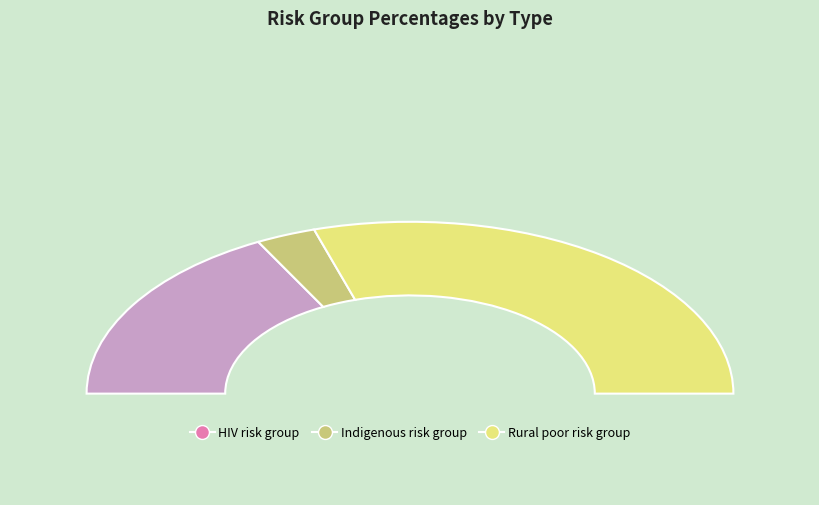

What portion of the pie excludes riskgroup_perc_hiv?

65.5%